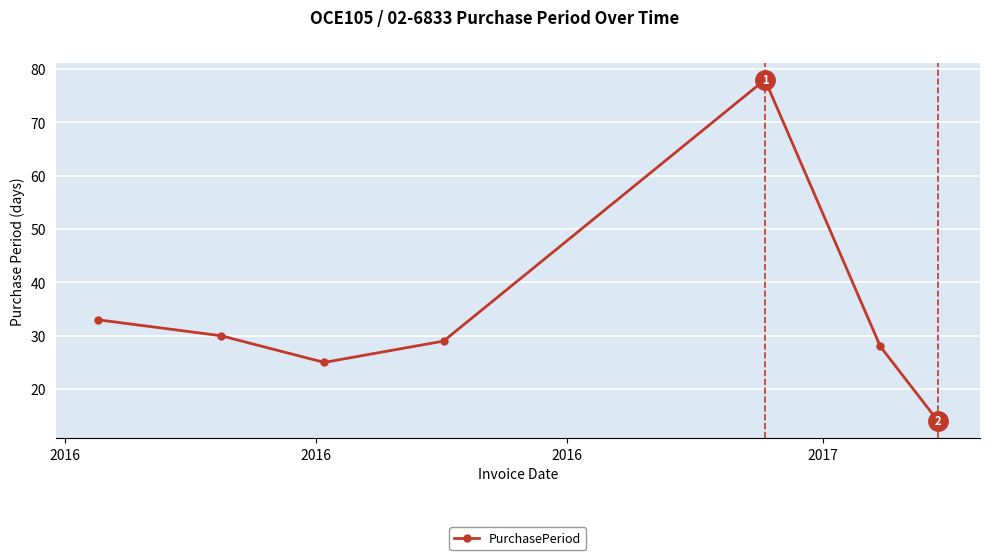

What is the minimum value shown in the chart?

14